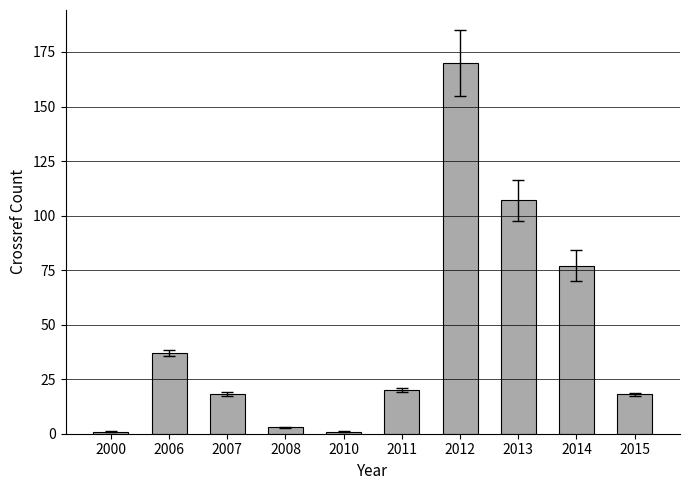

Are the bars grouped side by side (vs. stacked)?

No